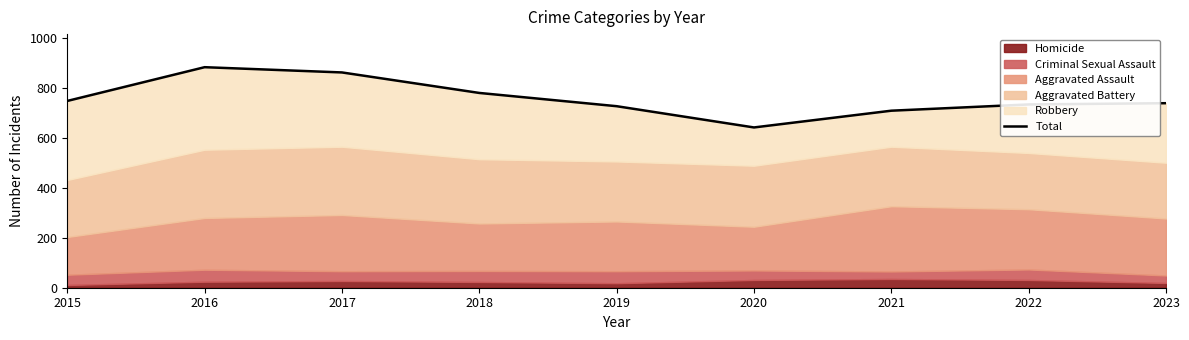

Which has a higher value, 2017 or 2021?

2017